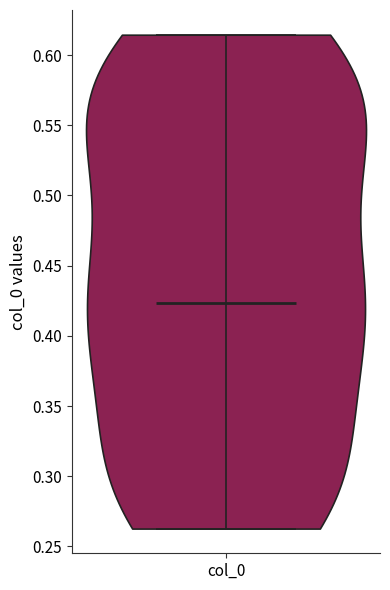

Read this violin plot against the y-axis: where its median line is, and the lowest and highest points the violin reaches. The values are not printed on the chart, so give them approximately, as read against the axis.

median line 0.425, lowest point 0.265, highest point 0.615